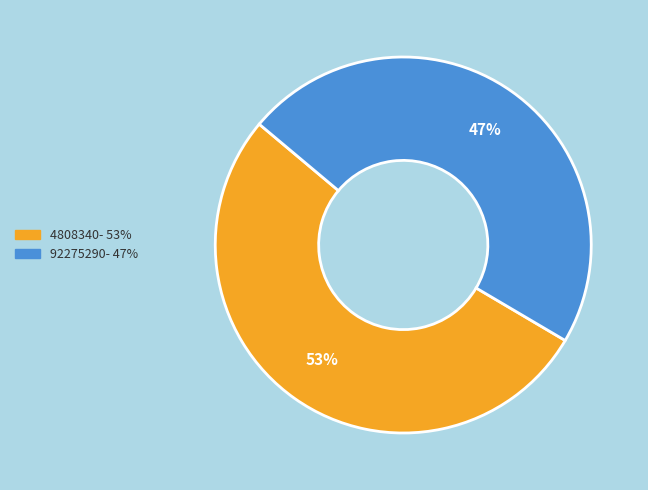

Does 92275290 represent more than half of the total?

No